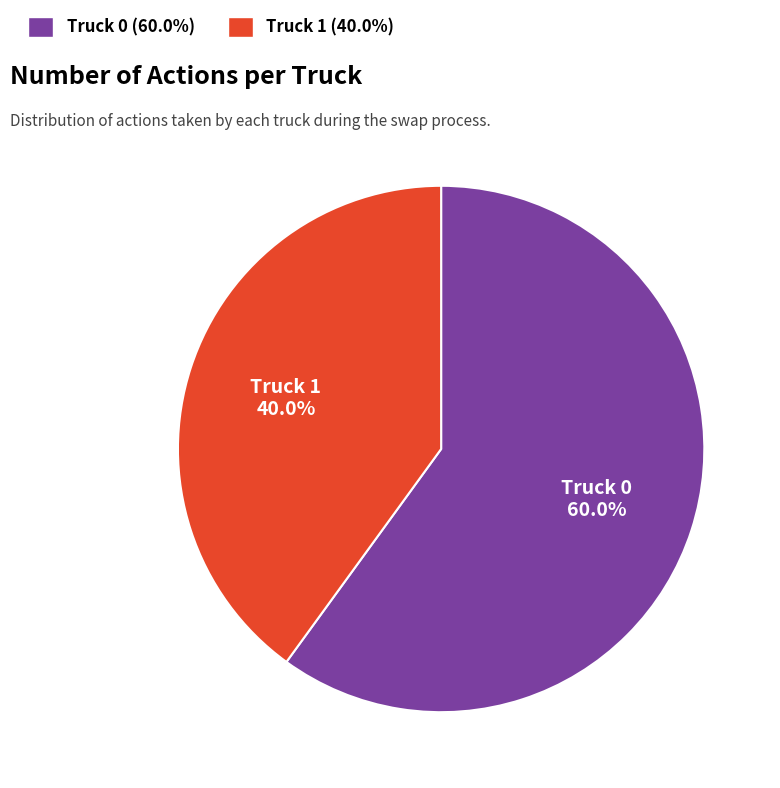

Is Truck 0 the majority of the pie?

Yes